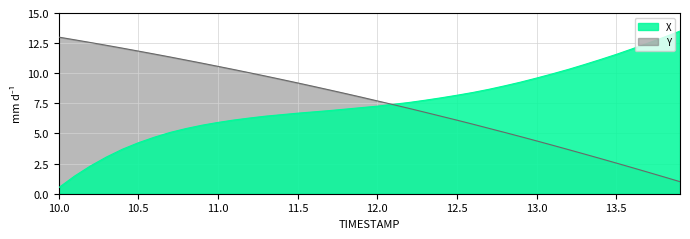

How many data points in X are less than 7?

18